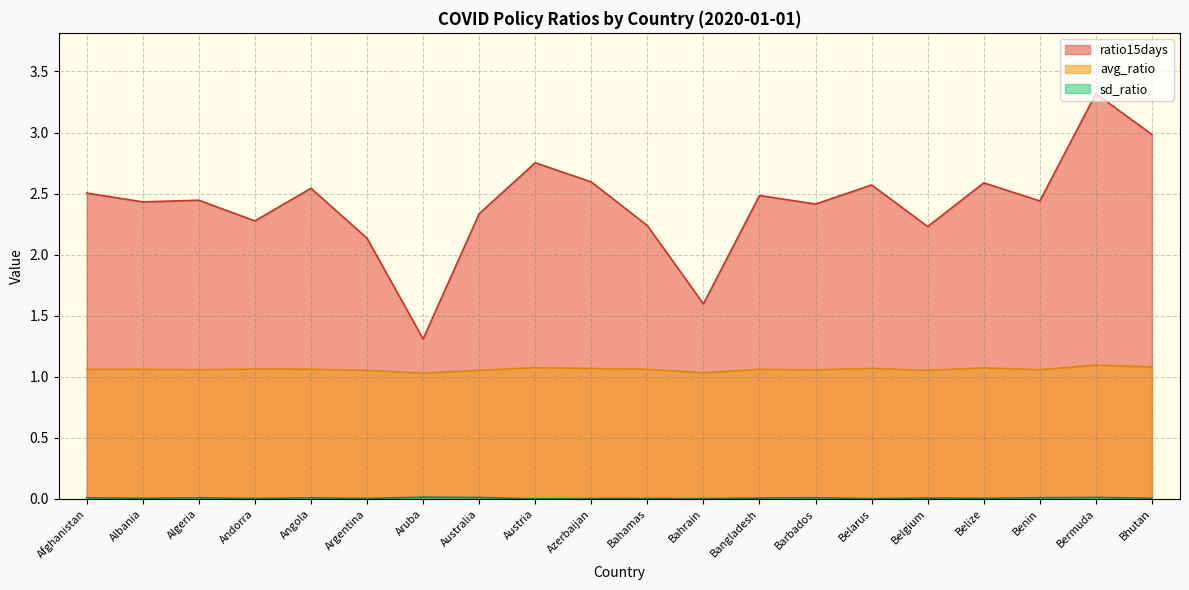

The avg_ratio series shows 1.1 at Belize. True or false?

True